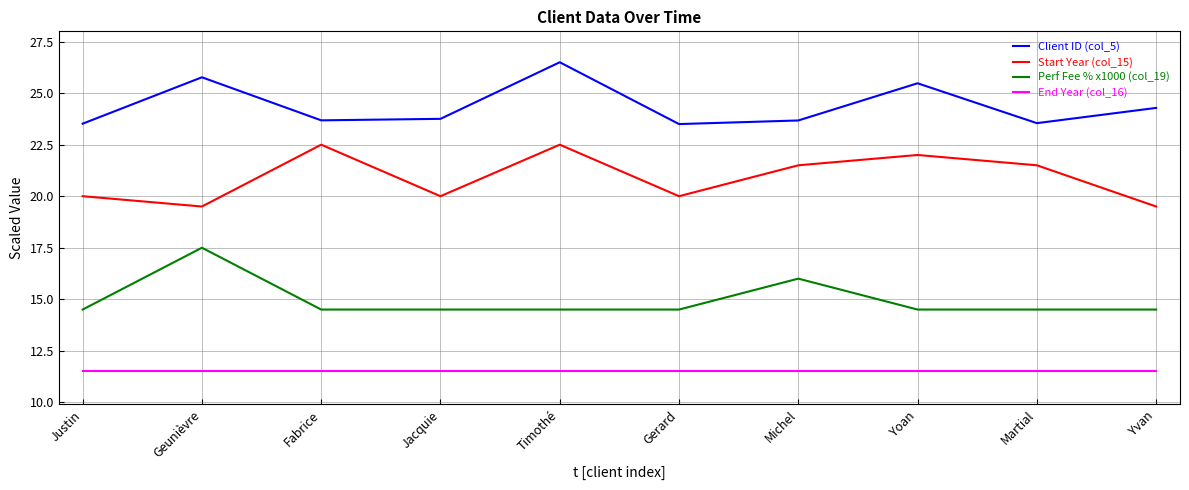

What position from the right is Fabrice?

8